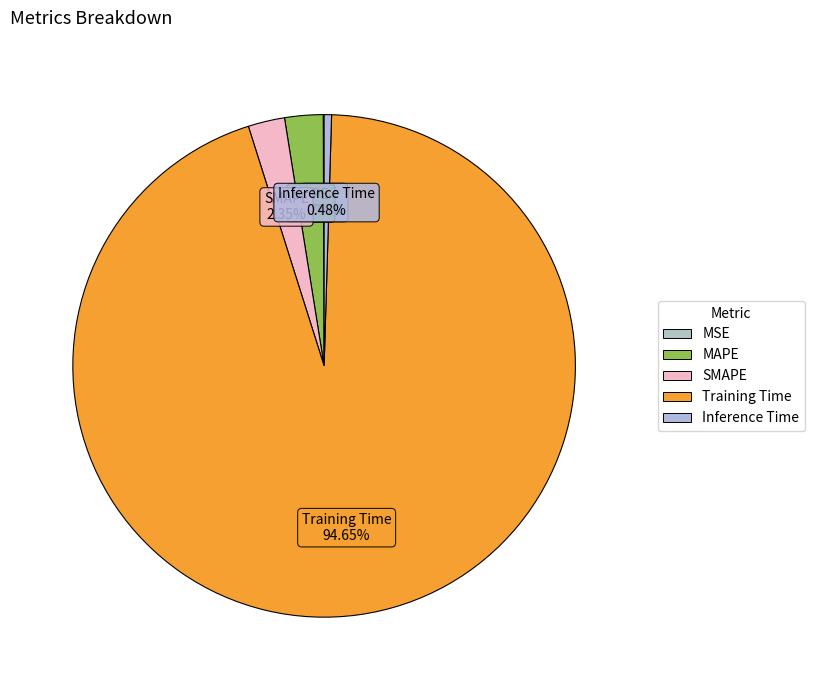

The SMAPE slice represents 8% of the pie. True or false?

False